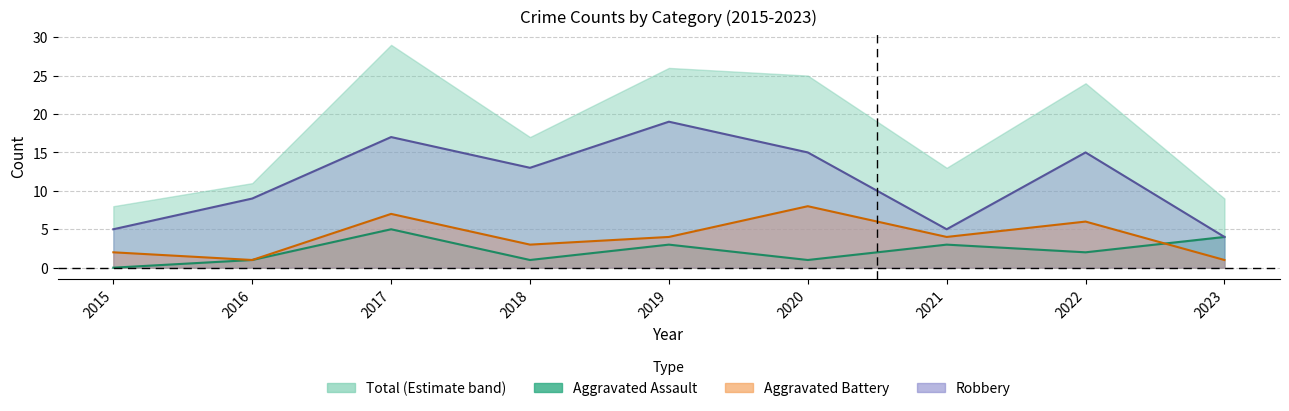

Rank the series by their average value, from lowest to highest.

Aggravated Assault, Aggravated Battery, Robbery